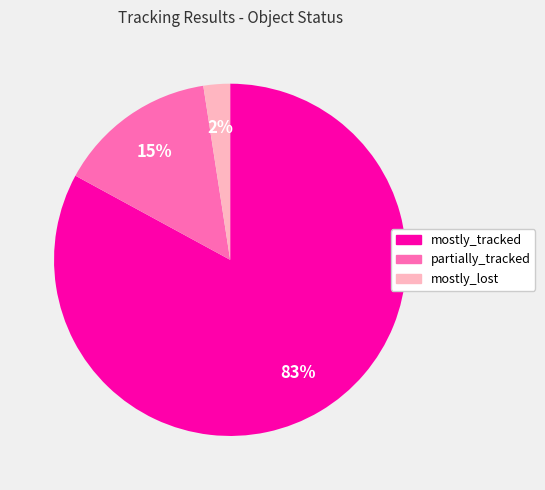

Does any single category account for the majority?

Yes